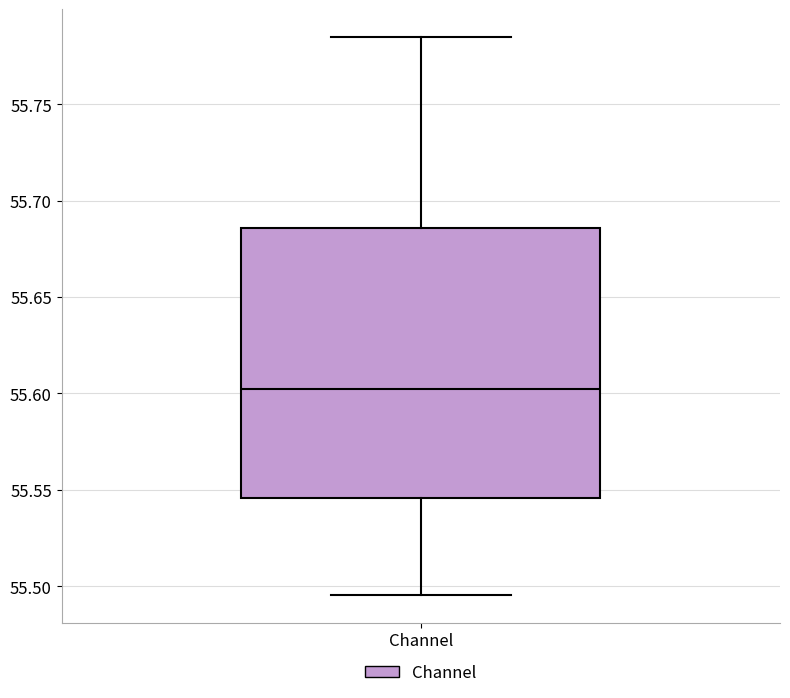

Read this box plot against the y-axis: the position of the median line, the range covered by the box, and the ends of both whiskers. The values are not printed on the chart, so give them approximately, as read against the axis.

median 55.605, box 55.545 to 55.685, whiskers 55.495 to 55.785